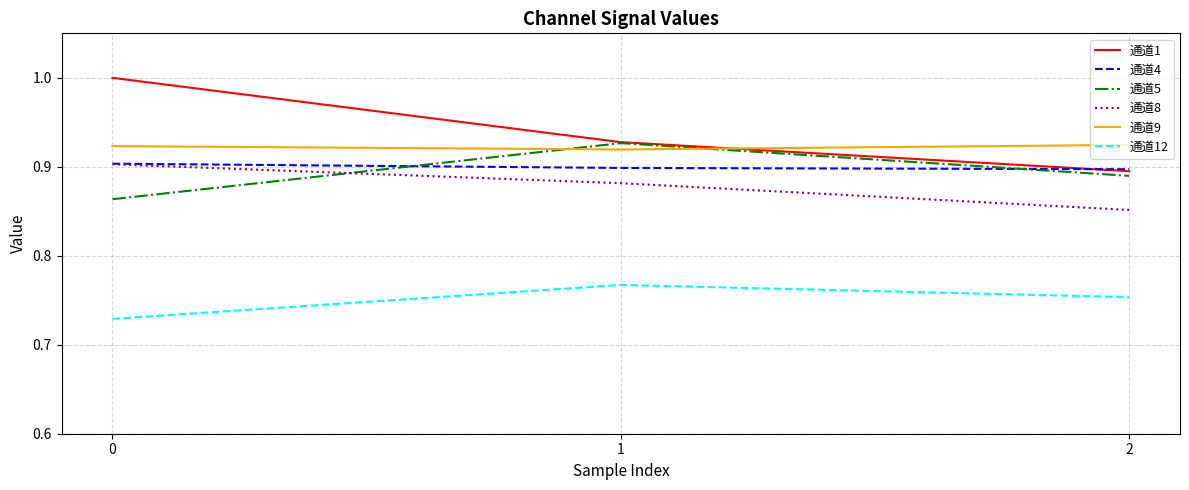

List the labels in order of 通道1 value, largest first.

0, 1, 2